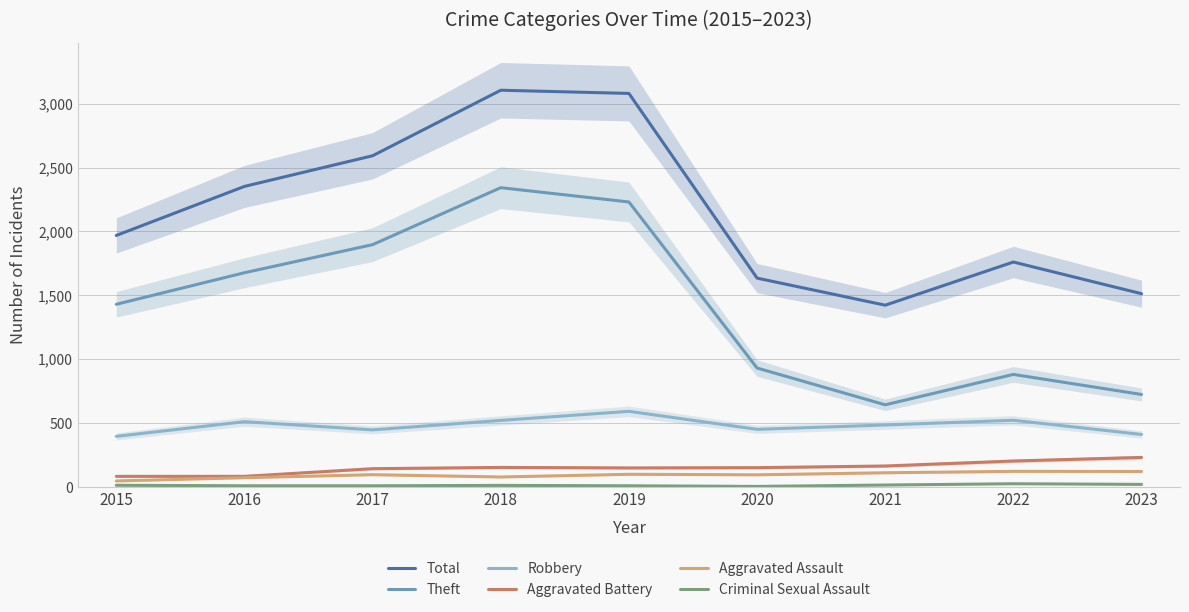

Reading left to right, what are all the values shown in this chart?

Total: 1968	2352	2592	3105	3080	1634	1422	1760	1512
Theft: 1429	1676	1896	2342	2230	930	642	880	723
Robbery: 395	510	446	520	591	450	484	521	410
Aggravated Battery: 82	82	142	152	148	150	163	202	230
Aggravated Assault: 46	71	95	77	98	94	110	121	120
Criminal Sexual Assault: 12	8	8	11	8	3	14	24	19